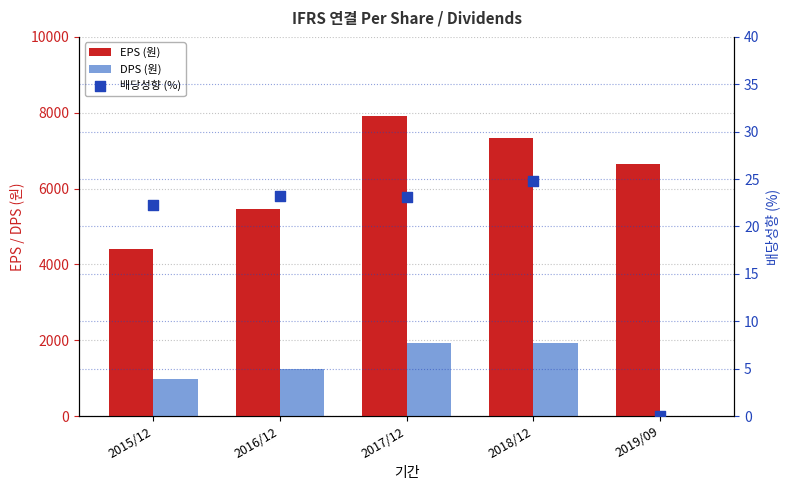

At which category is the sum across all series the highest?

2017/12